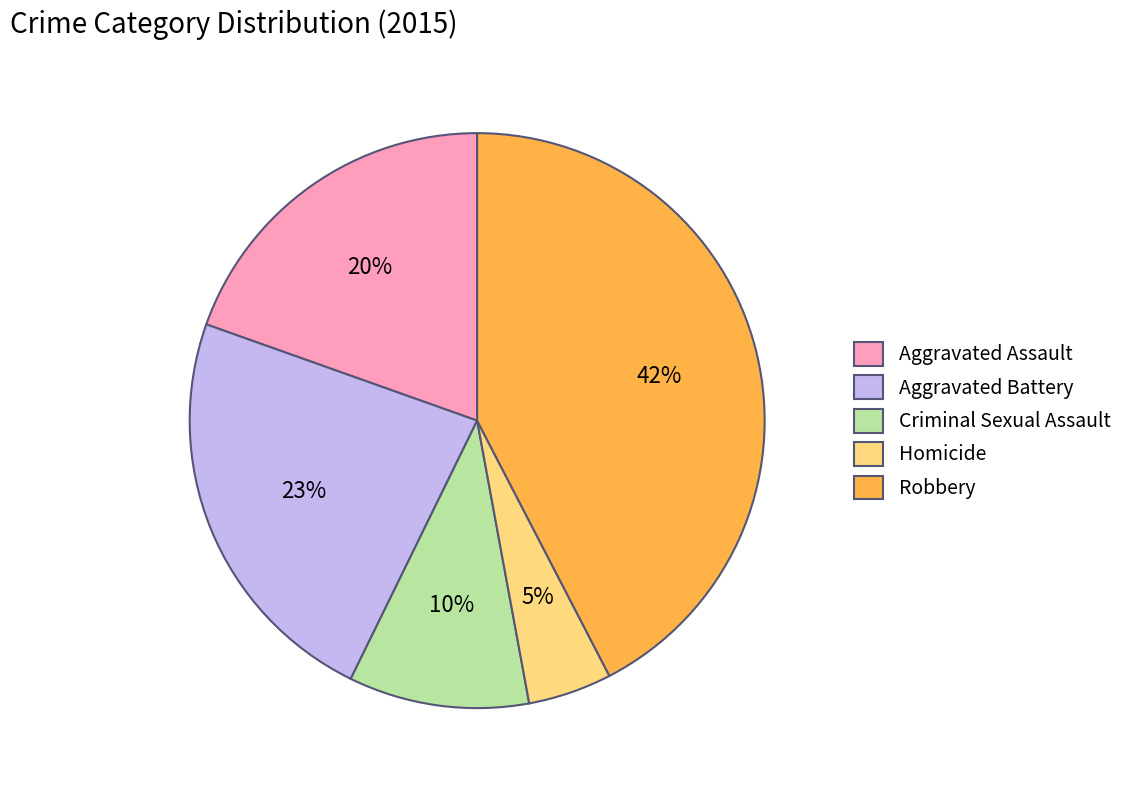

Which has a higher value, Robbery or Aggravated Battery?

Robbery